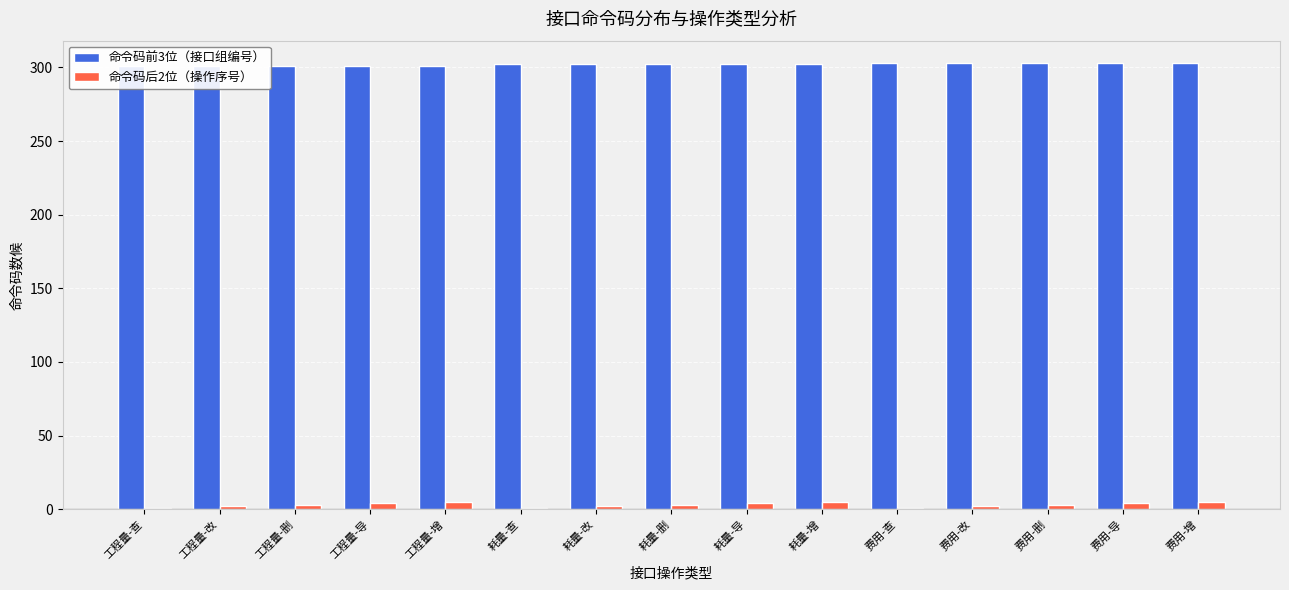

Which series has the largest total across all categories?

命令码前3位（接口组编号）